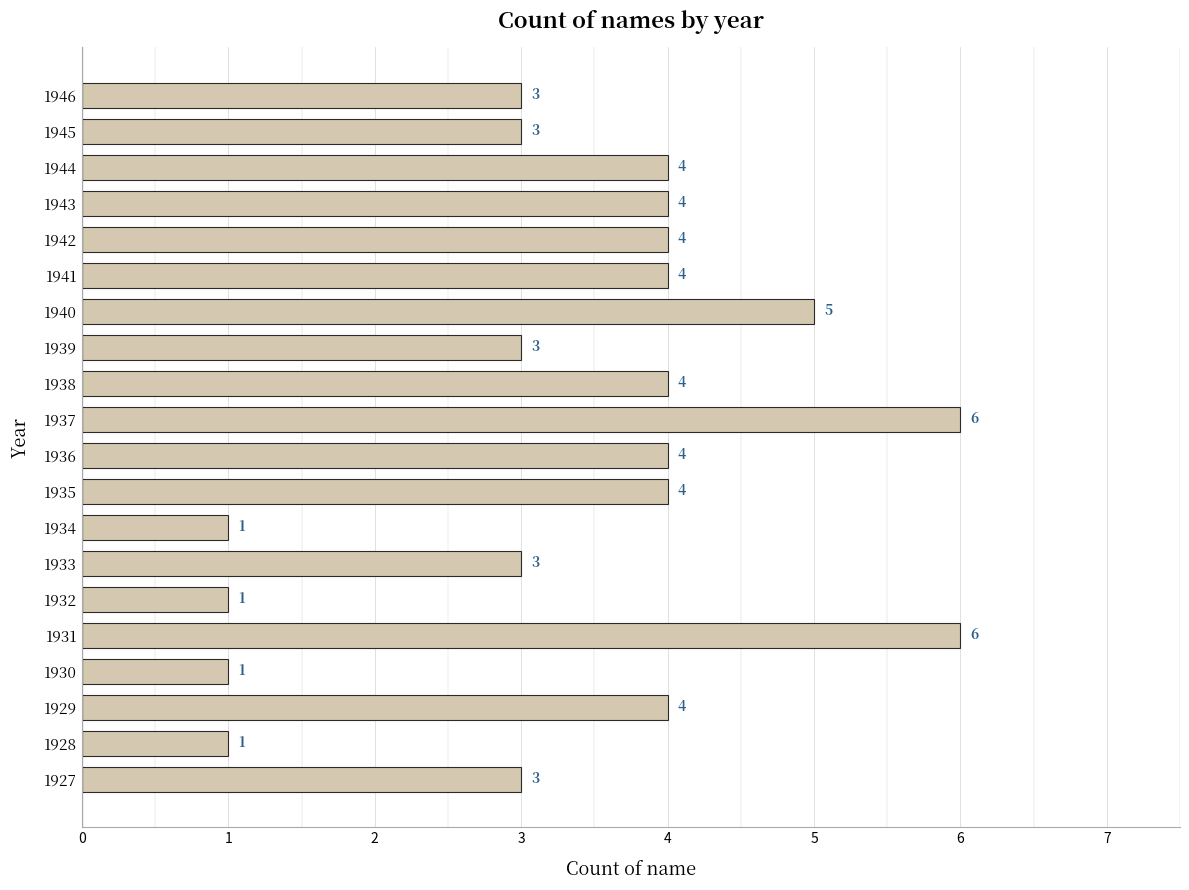

What is the average value?

3